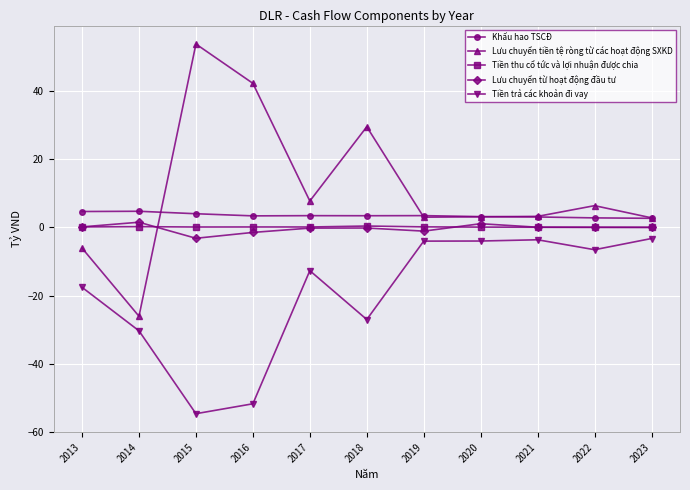

What is the maximum value for Lưu chuyển tiền tệ ròng từ các hoạt động SXKD?

53.9